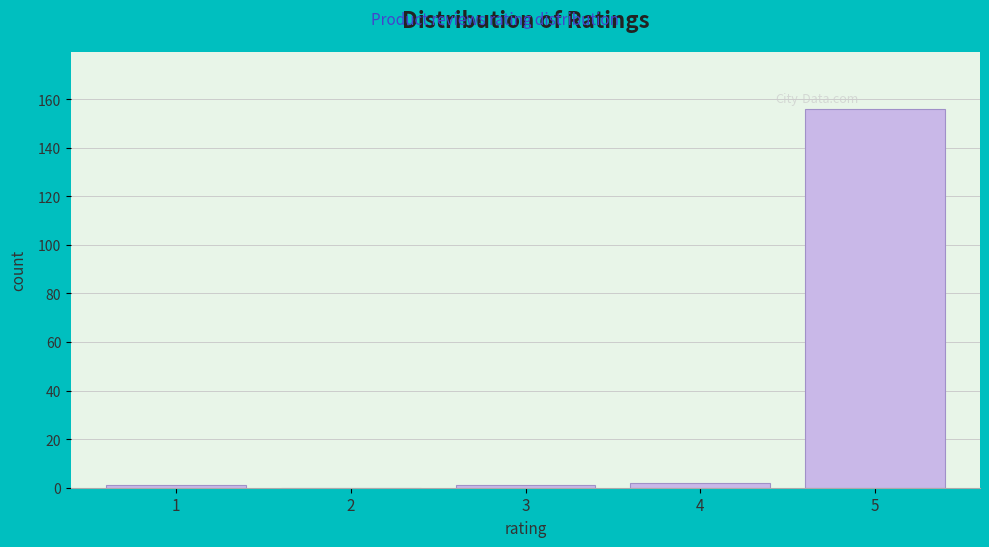

Reading left to right, list all the values displayed in this chart.

1=1	2=0	3=1	4=2	5=156